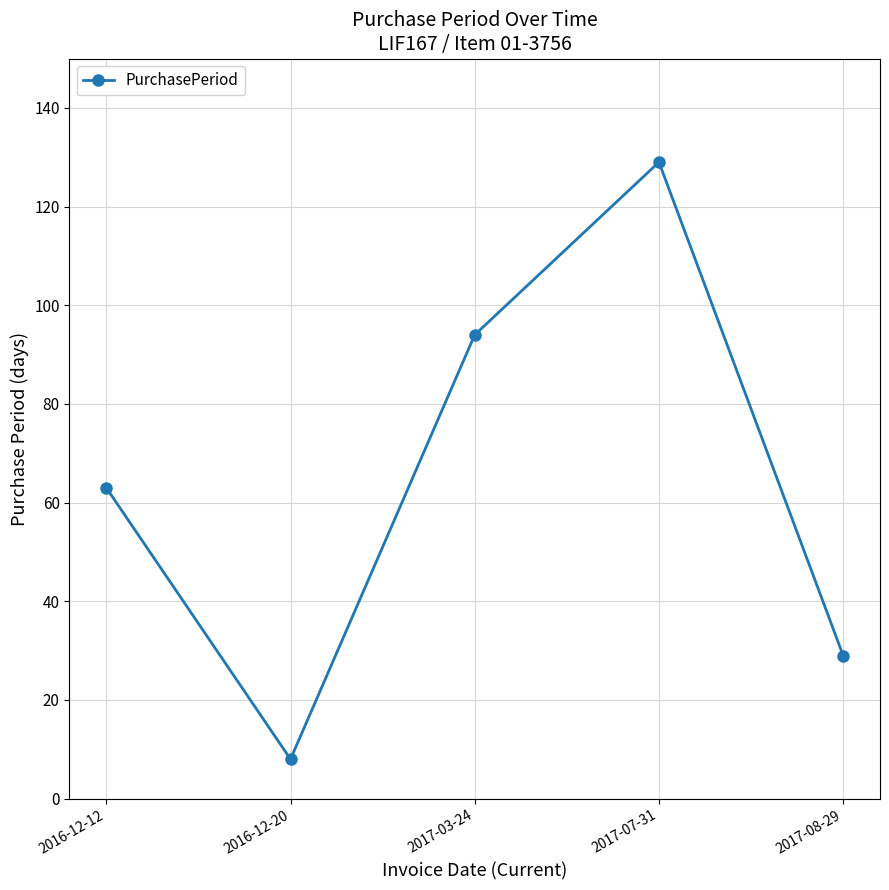

What is the value of the 1st point from the left?

63